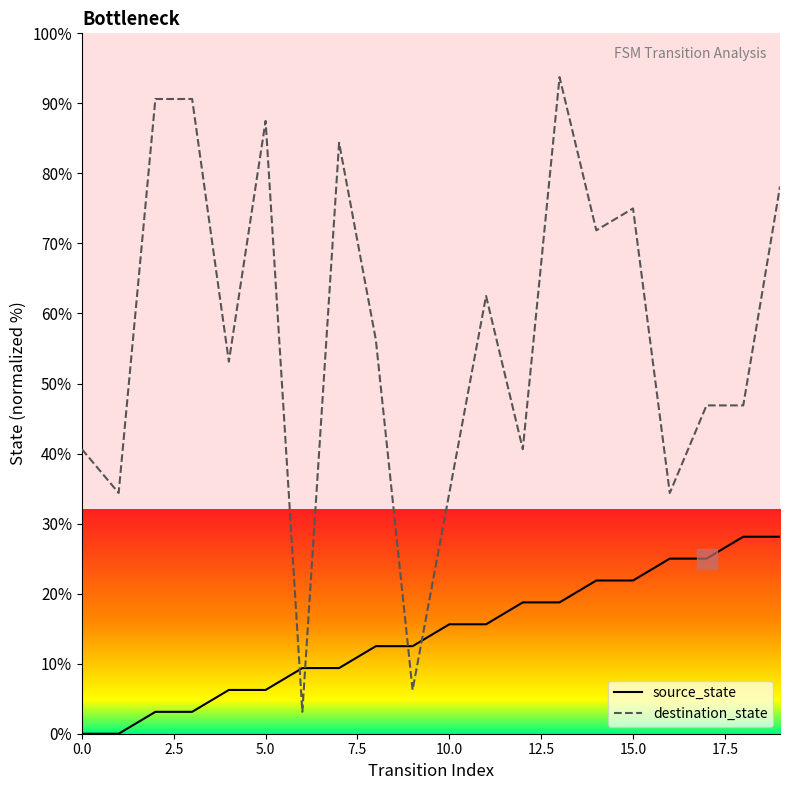

What are all the series names shown in the legend?

source_state, destination_state